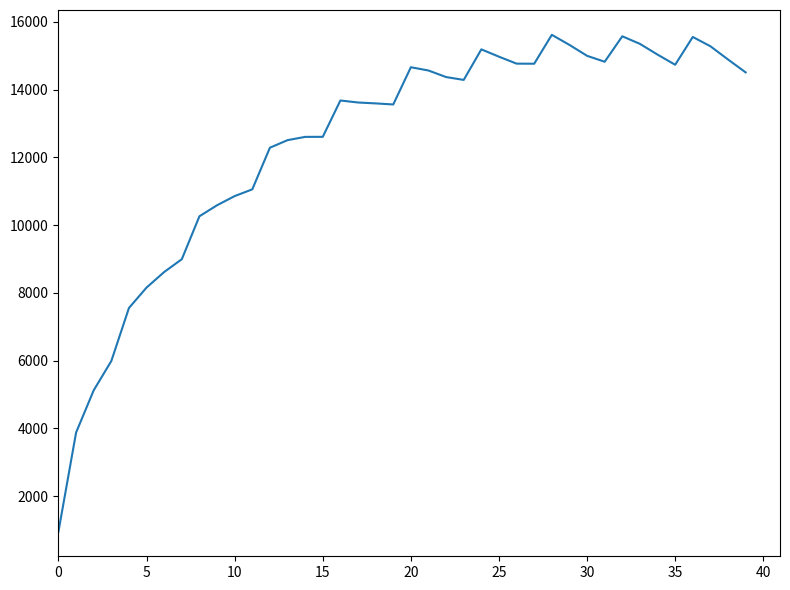

What is the difference between the maximum and minimum values?

14659.2